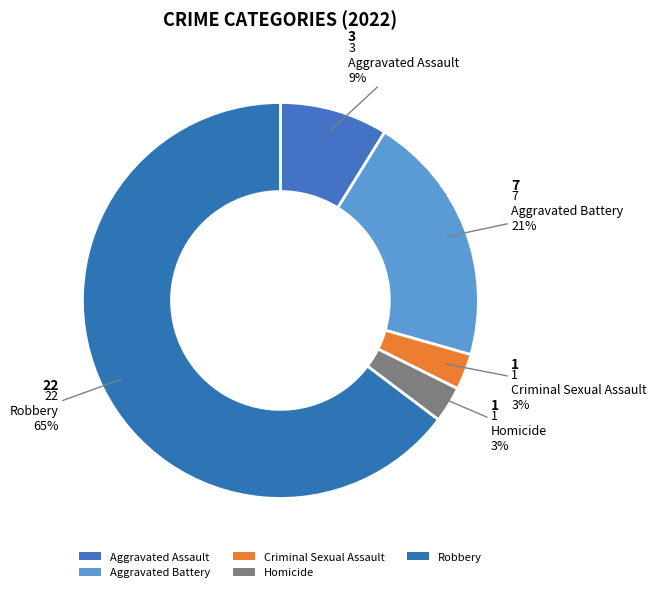

How many segments does this pie chart have?

5